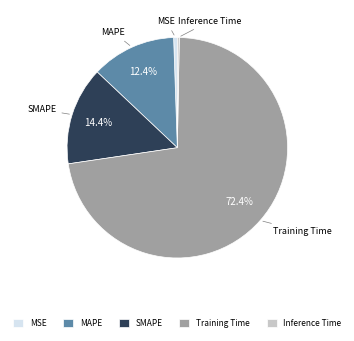

How many slices are in this pie chart?

5